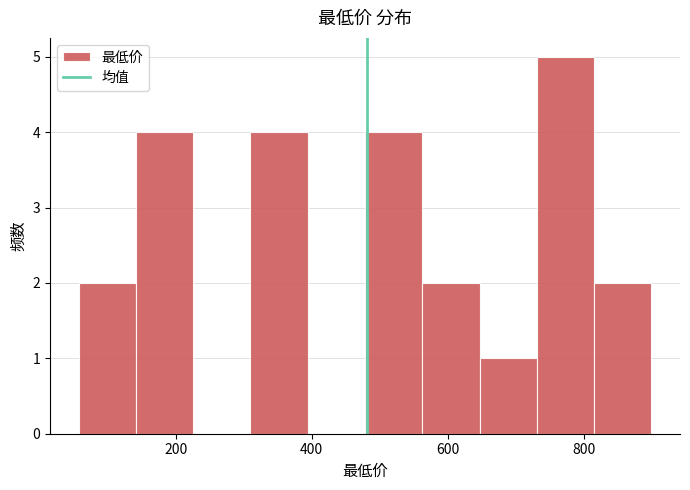

Reading left to right, transcribe this chart: for each bar, give the range it covers on the x-axis and its height. Neither the bar edges nor the heights are printed on the chart, so give them approximately, as read against the axes.

60 to 140: 2
140 to 220: 4
220 to 300: 0
300 to 400: 4
400 to 480: 0
480 to 560: 4
560 to 640: 2
640 to 740: 1
740 to 820: 5
820 to 900: 2